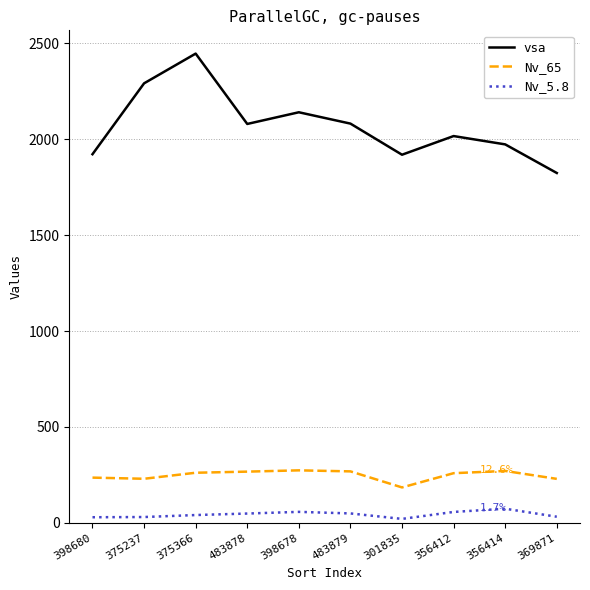

True or false: Nv_65 and Nv_5.8 intersect in this chart.

False